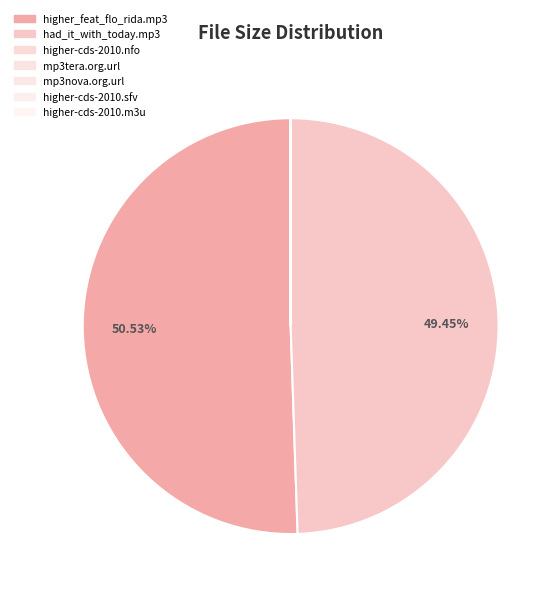

How many slices are in this pie chart?

7